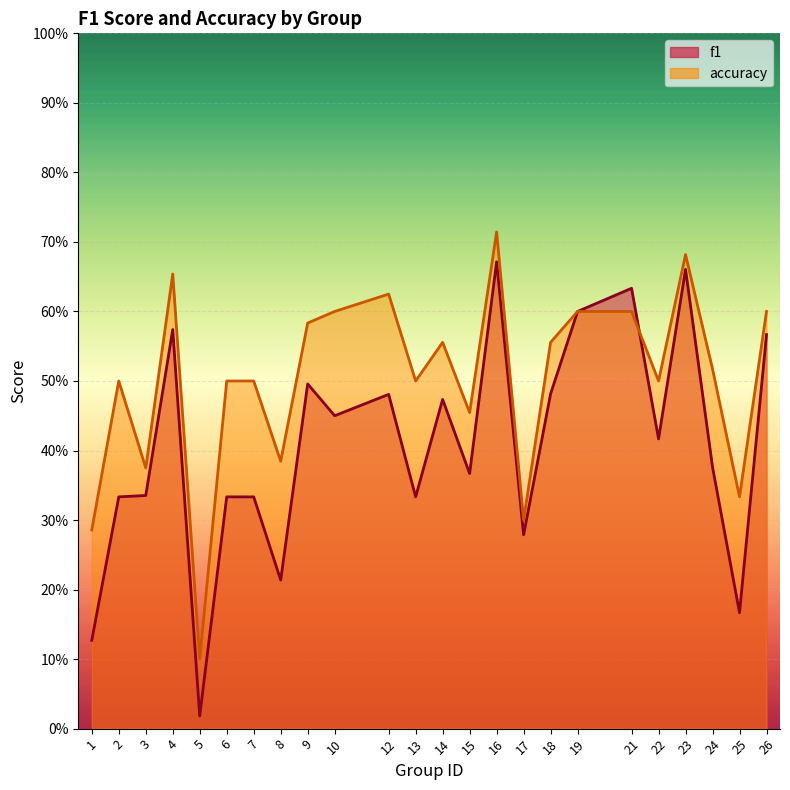

Which category has the highest value in the accuracy series?

16